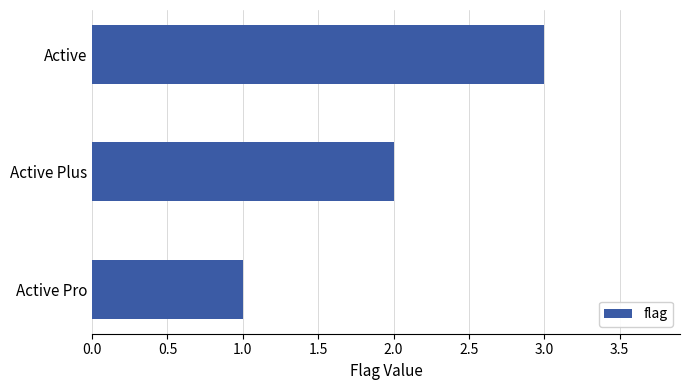

What is the sum of all values?

6